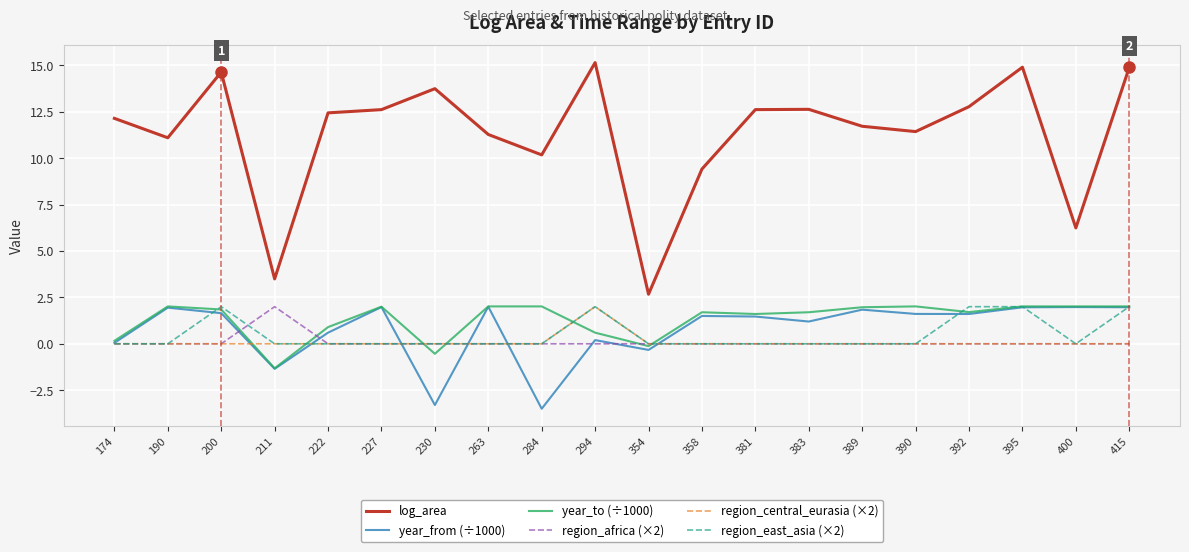

The value of year_to (÷1000) at 190 is 2.8. True or false?

False